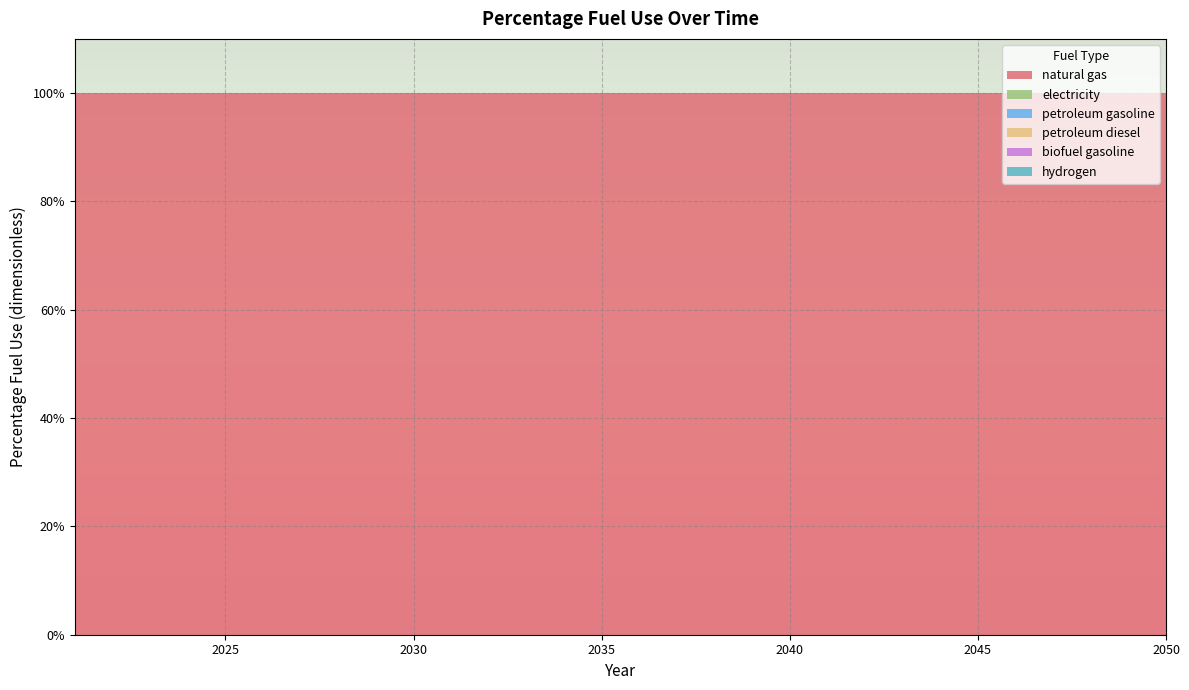

Reading left to right, list all the values displayed in this chart.

natural gas: 1	1	1	1	1	1	1	1	1	1	1	1	1	1	1	1	1	1	1	1	1	1	1	1	1	1	1	1	1	1
electricity: 0	0	0	0	0	0	0	0	0	0	0	0	0	0	0	0	0	0	0	0	0	0	0	0	0	0	0	0	0	0
petroleum gasoline: 0	0	0	0	0	0	0	0	0	0	0	0	0	0	0	0	0	0	0	0	0	0	0	0	0	0	0	0	0	0
petroleum diesel: 0	0	0	0	0	0	0	0	0	0	0	0	0	0	0	0	0	0	0	0	0	0	0	0	0	0	0	0	0	0
biofuel gasoline: 0	0	0	0	0	0	0	0	0	0	0	0	0	0	0	0	0	0	0	0	0	0	0	0	0	0	0	0	0	0
hydrogen: 0	0	0	0	0	0	0	0	0	0	0	0	0	0	0	0	0	0	0	0	0	0	0	0	0	0	0	0	0	0